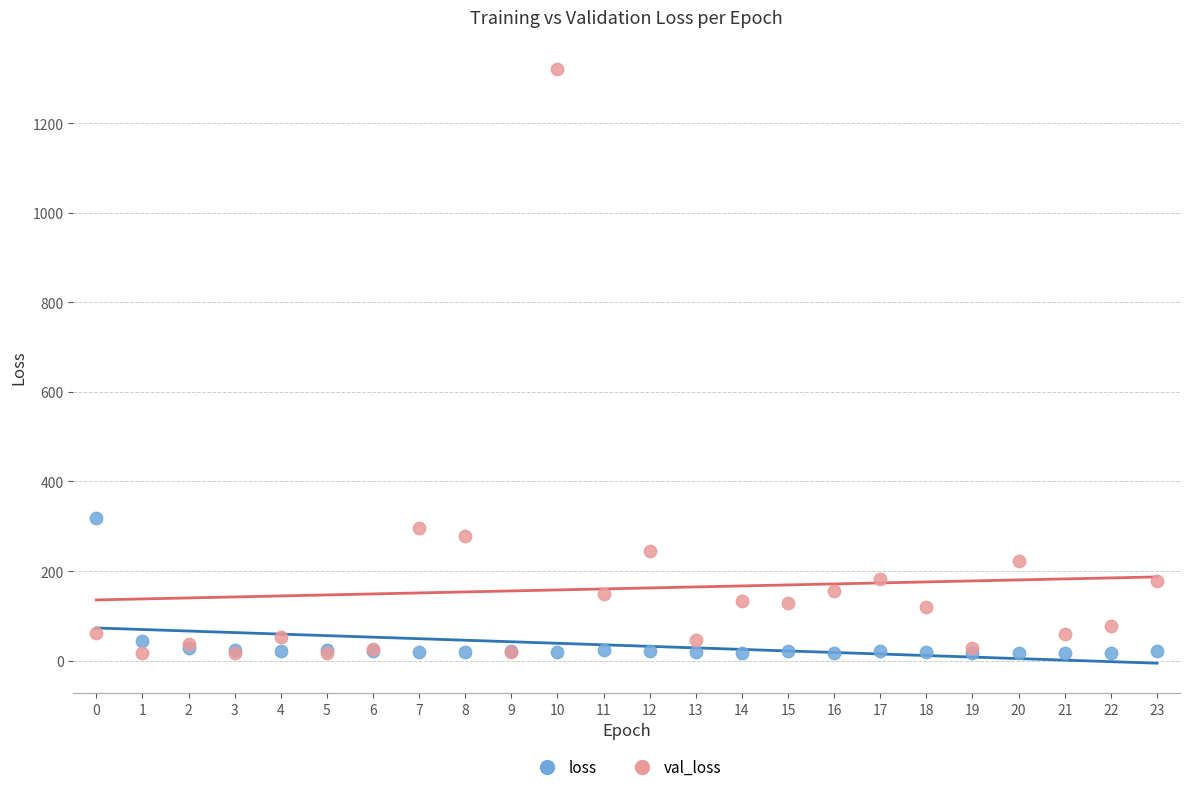

Across all series, what Y value is closest to 668?

318.1